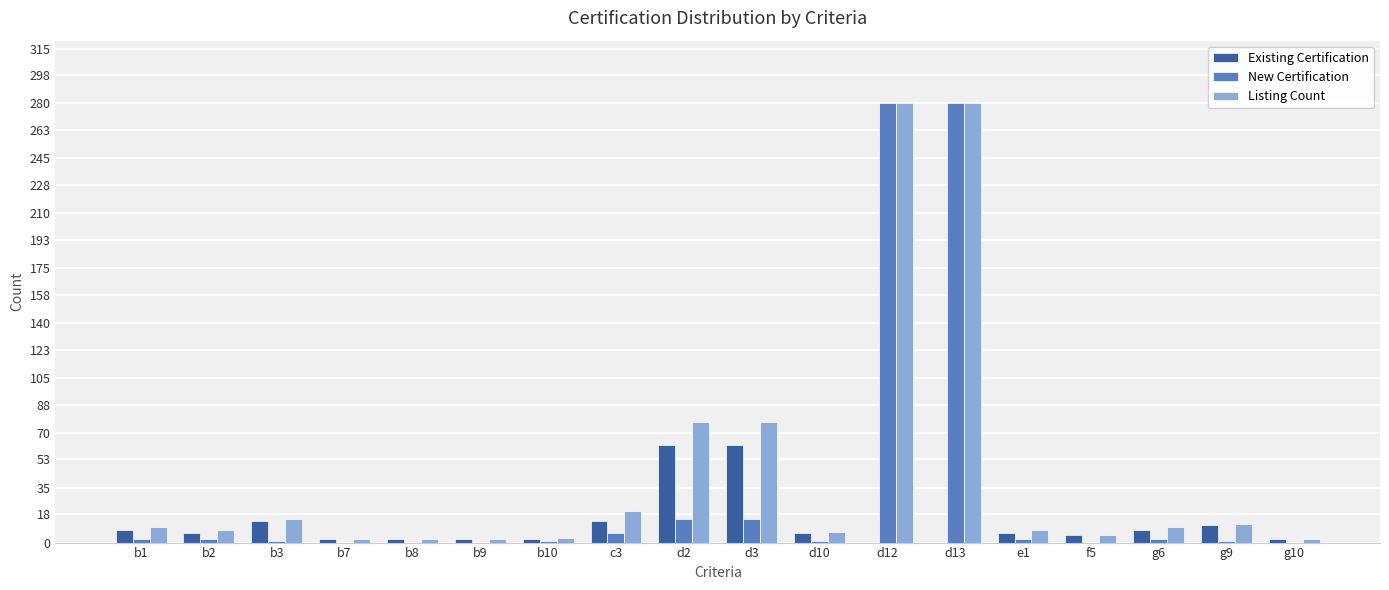

What are all the series names shown in the legend?

Existing Certification, New Certification, Listing Count